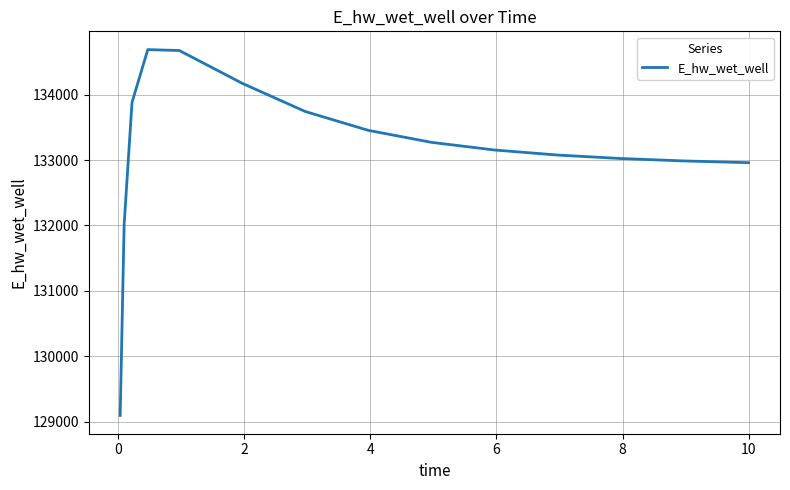

What is the maximum value shown in the chart?

134690.1